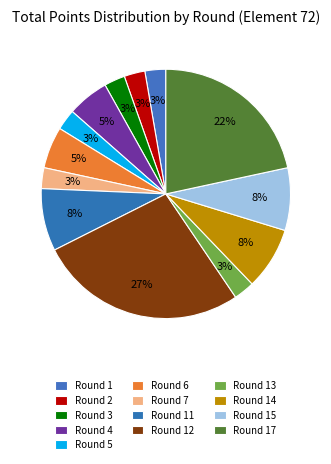

Count the number of slices in the pie.

13